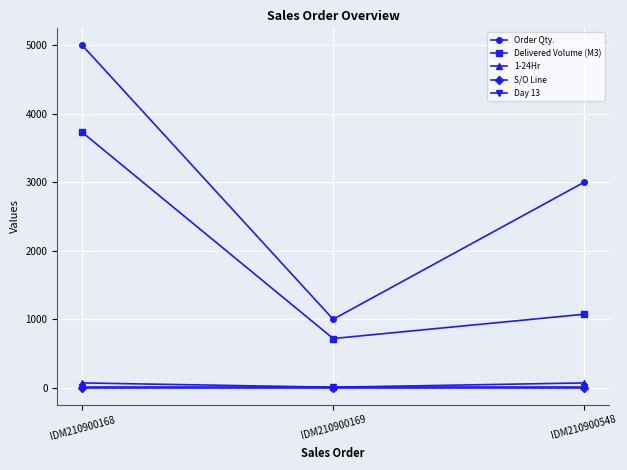

Reading right to left, list all the values displayed in this chart.

Order Qty.: 3000.0	1000.0	5000.0
Delivered Volume (M3): 1073.0	718.5	3729.0
1-24Hr: 70.0	7.0	70.0
S/O Line: 1.0	1.0	1.0
Day 13: 7.0	7.0	7.0